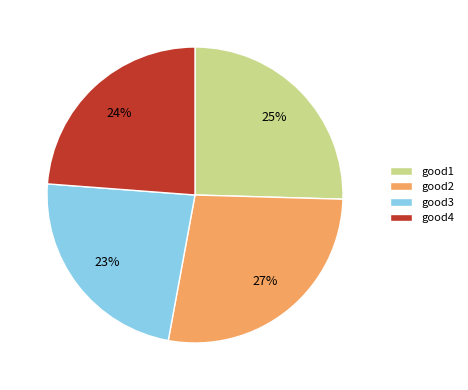

True or false: good1 accounts for 38% of the total.

False